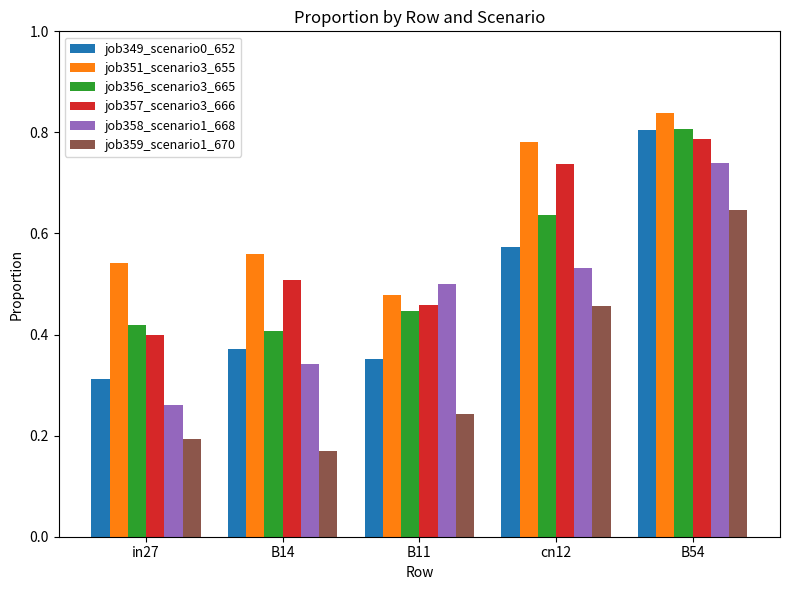

What is the sum of all job351_scenario3_655 values?

3.2